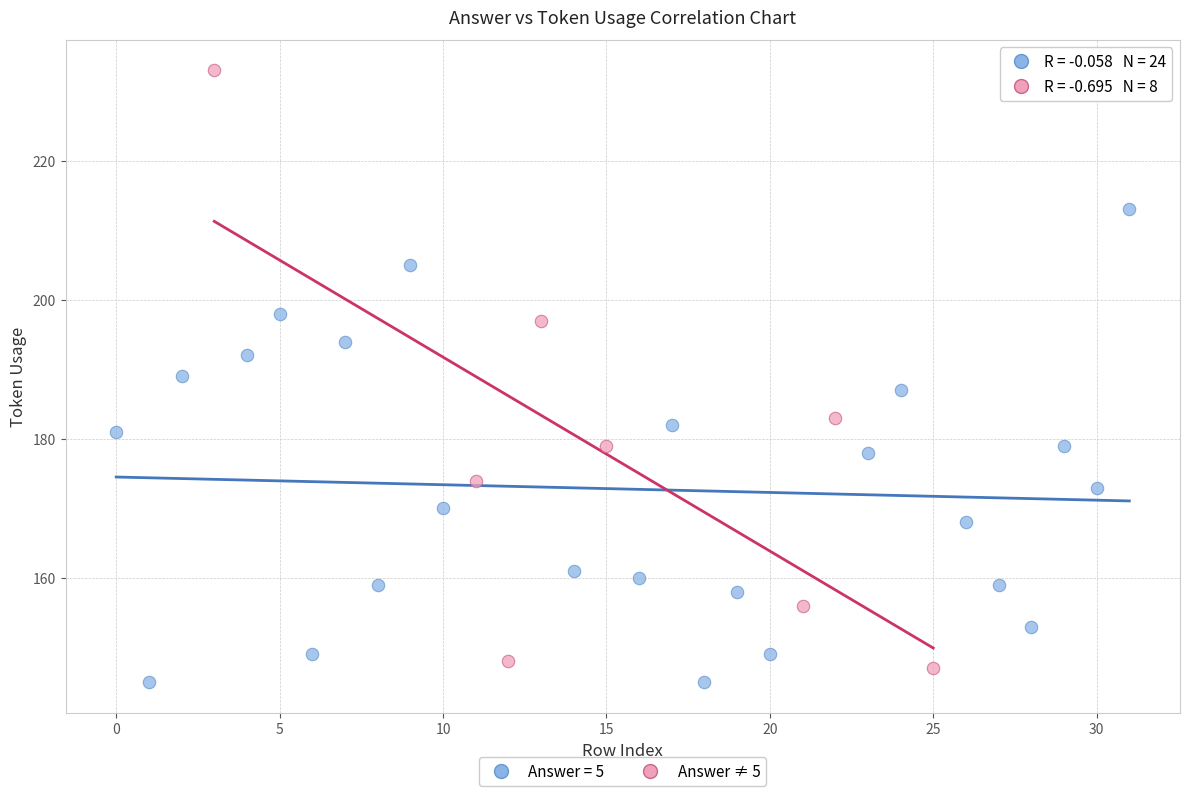

Which series contains the highest Y value?

Answer ≠ 5